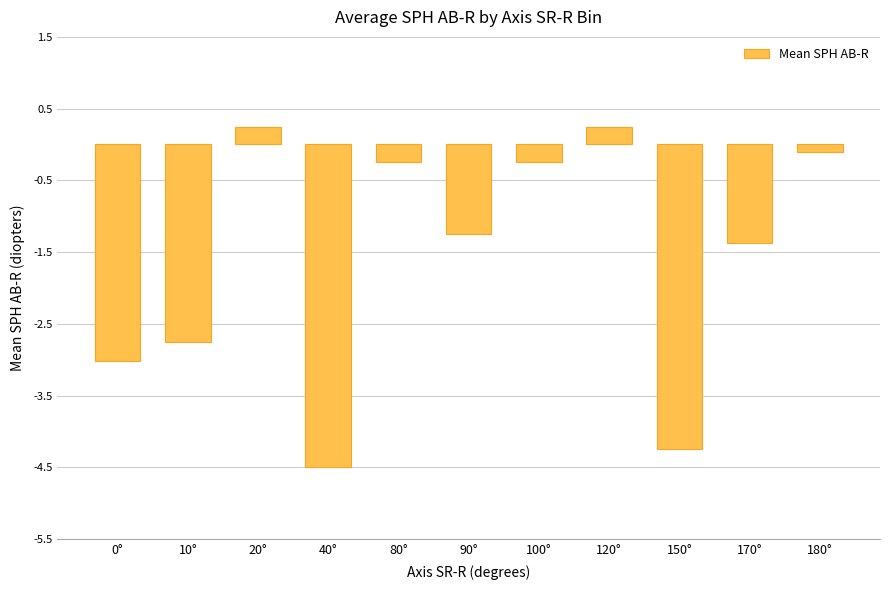

Which has a higher value, 150° or 120°?

120°